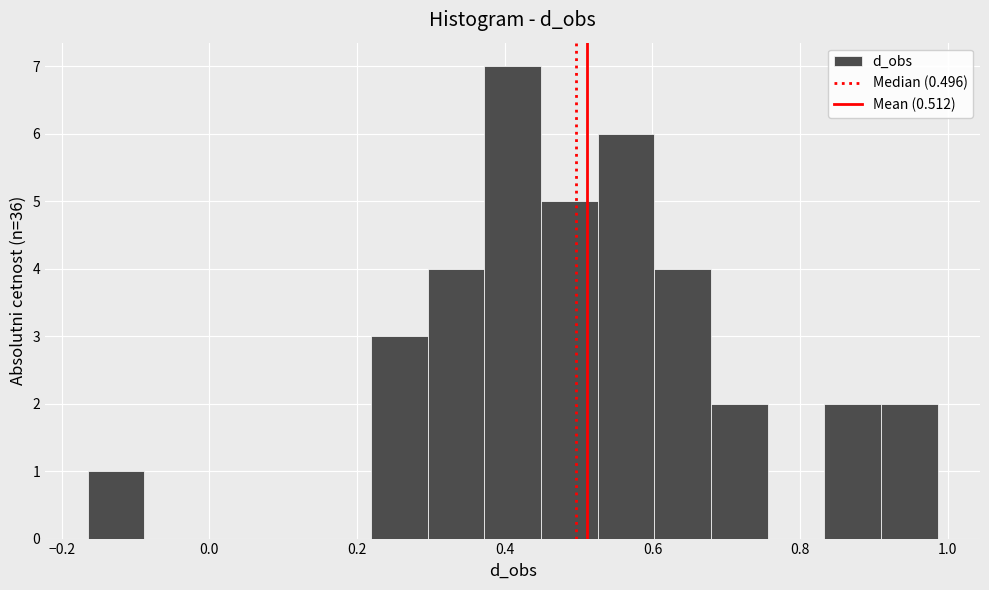

Around what value on the x-axis is the tallest bar? Give the approximate position of its centre, as read against the axis.

0.42